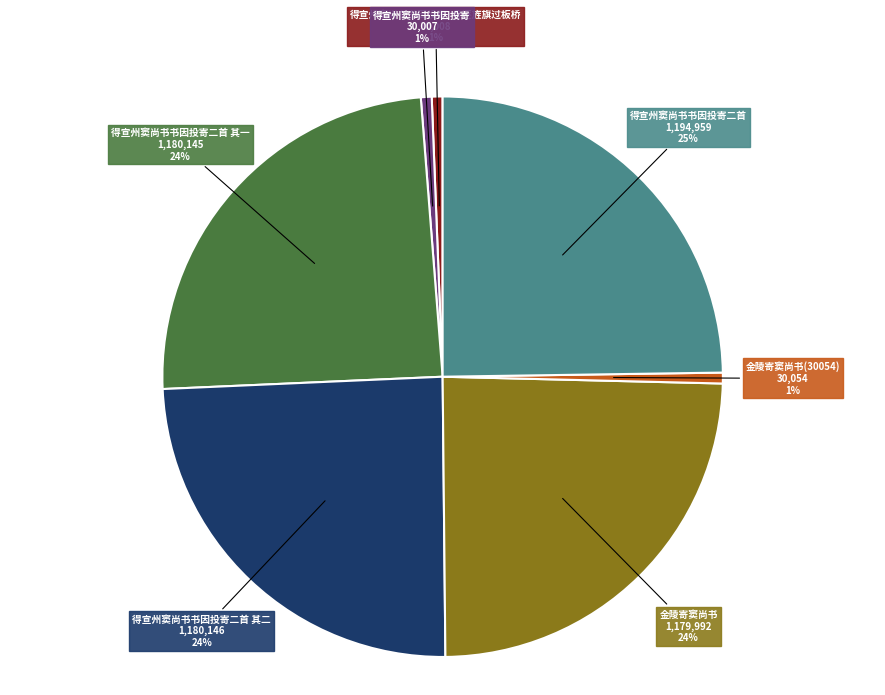

To the nearest percent, what is the difference between the largest and smallest slice percentages?

24%